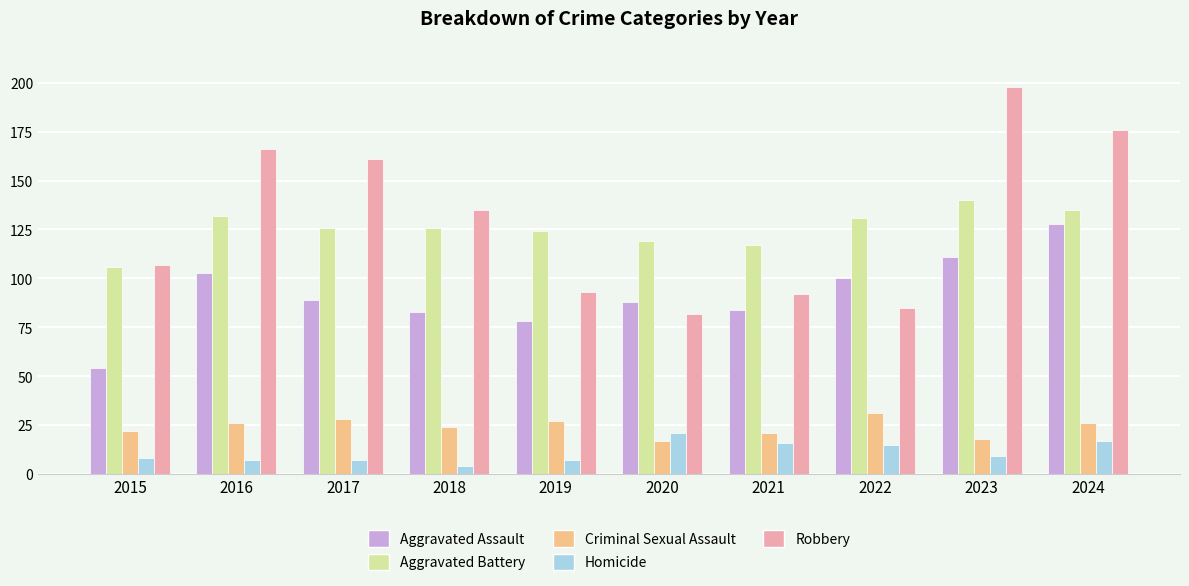

Is the value of Robbery at 2023 greater than the value of Homicide at 2016?

Yes